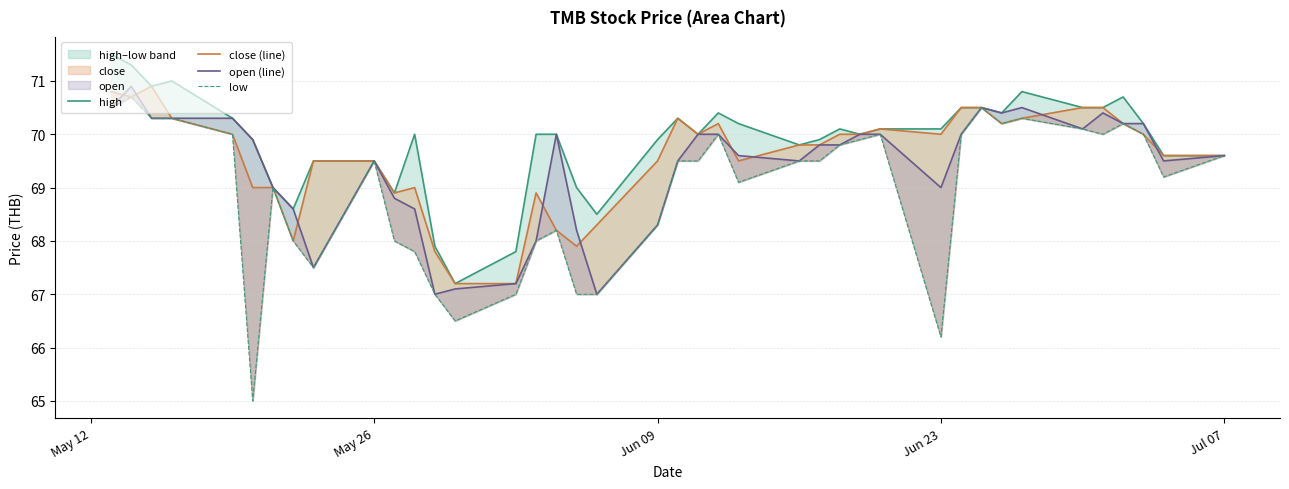

What is the minimum value for close (line)?

67.2